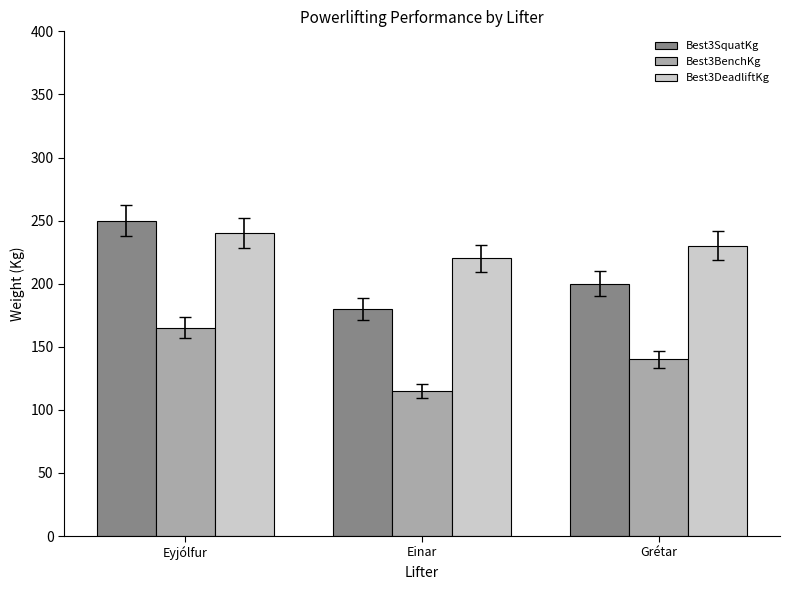

What is the highest value of the Best3SquatKg series?

250